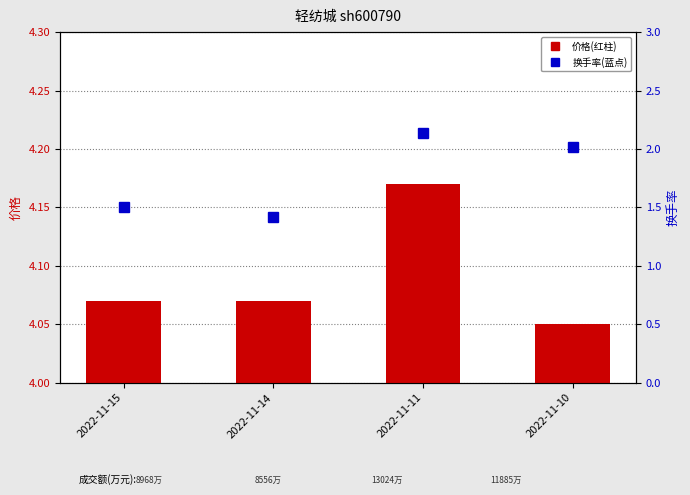

How many values in the 换手率 series exceed 2?

2